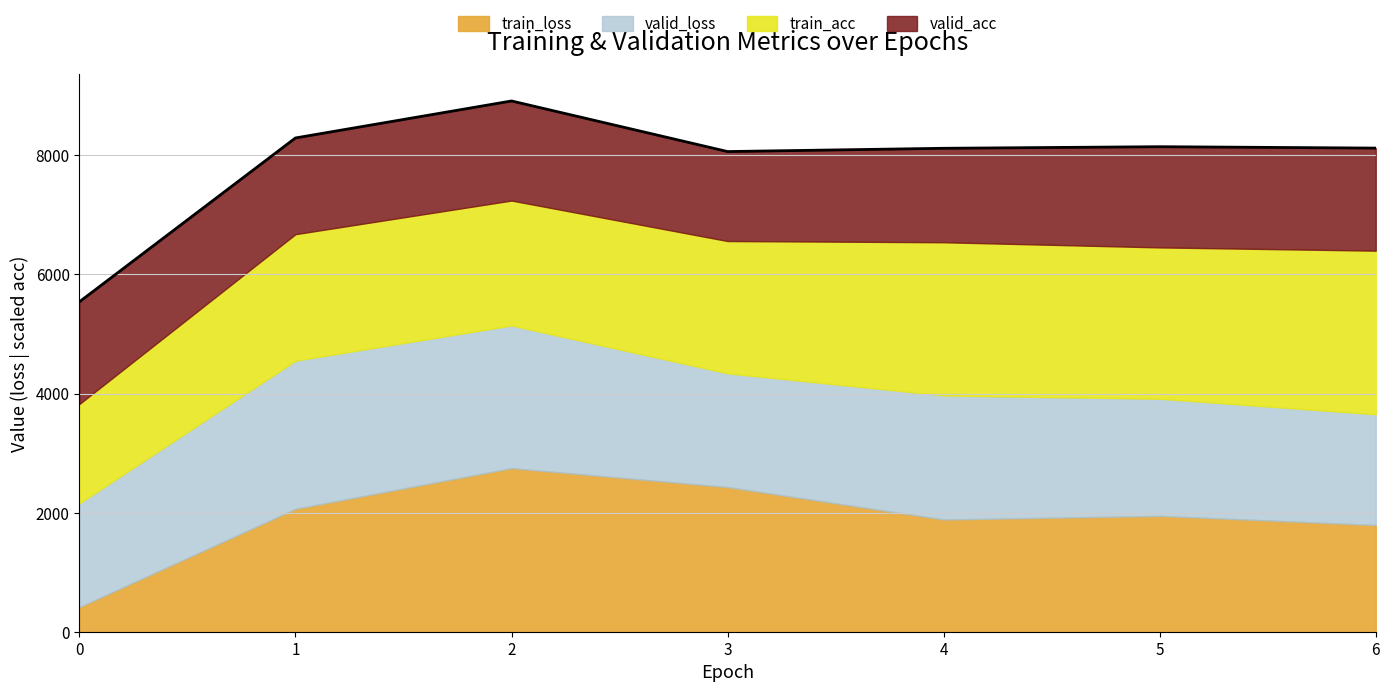

Does the chart have visible grid lines?

Yes